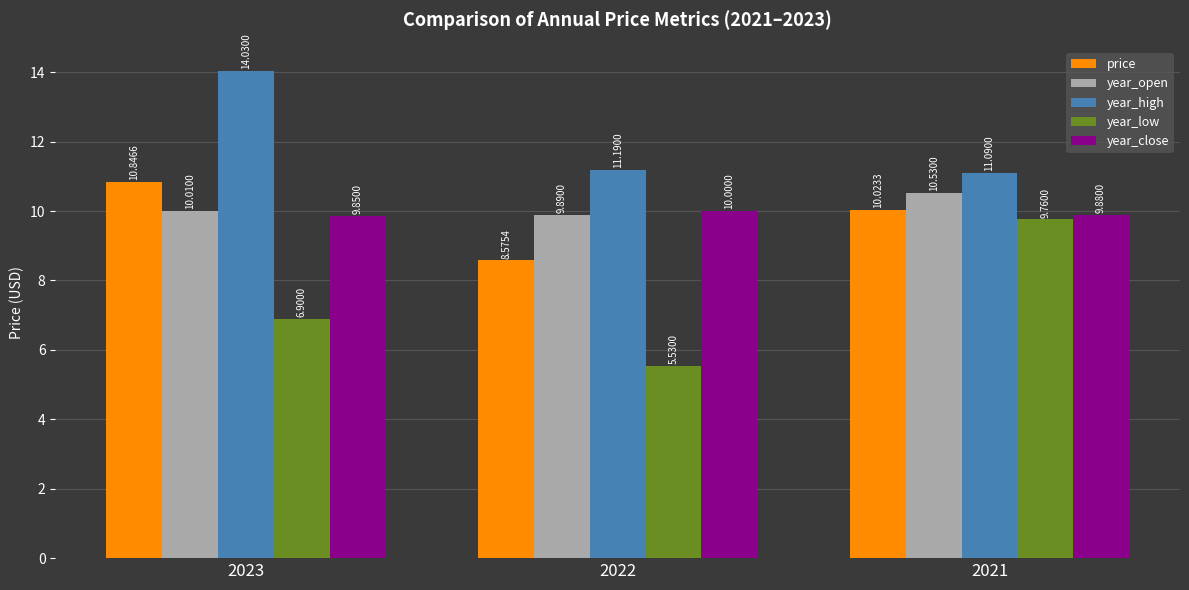

What is the difference between the highest and lowest values at 2023?

7.1